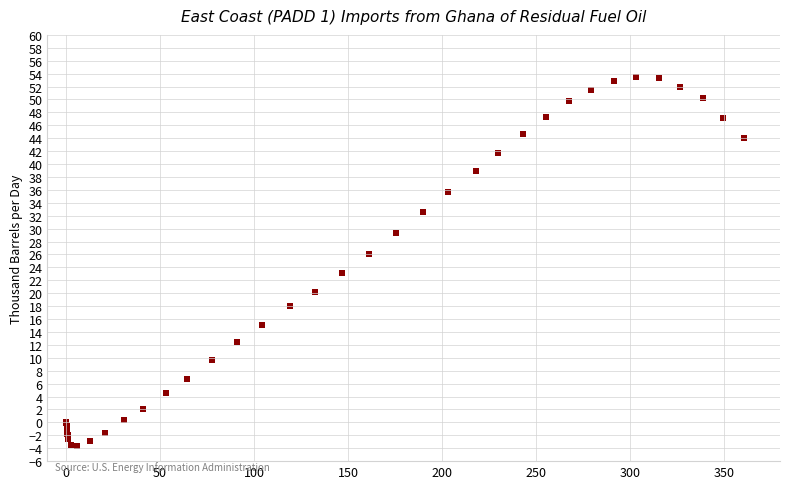

What Y value in the scatter plot is closest to 24?

23.1